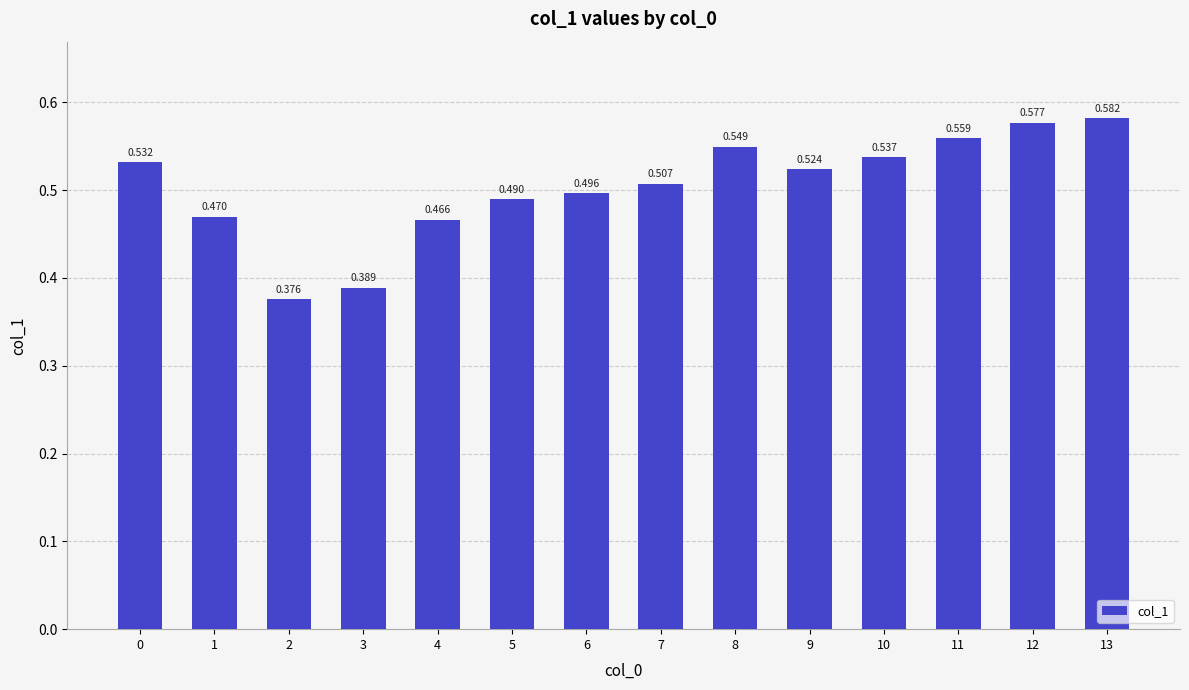

Does the chart contain any negative values?

No